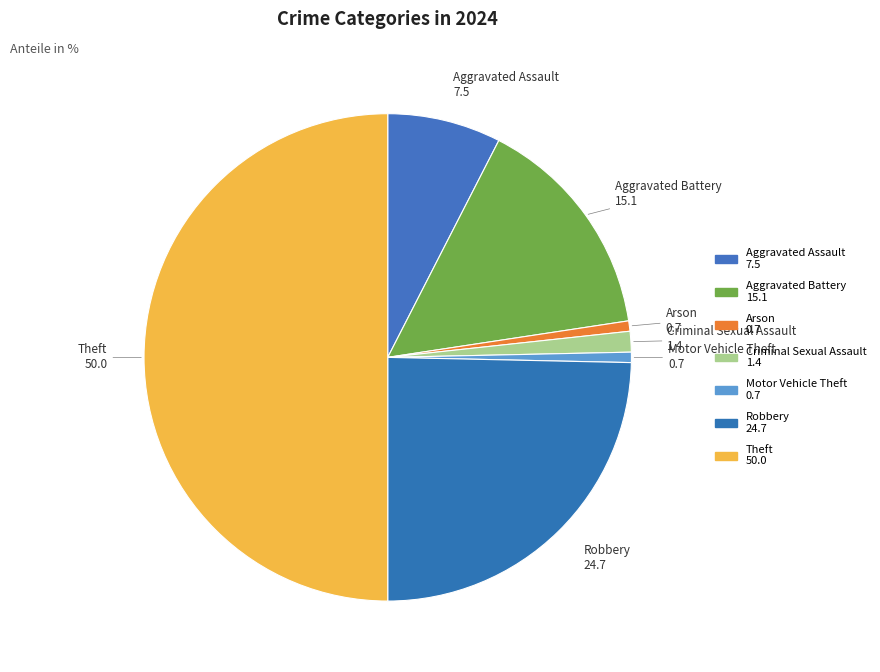

Which slice is the largest?

Theft